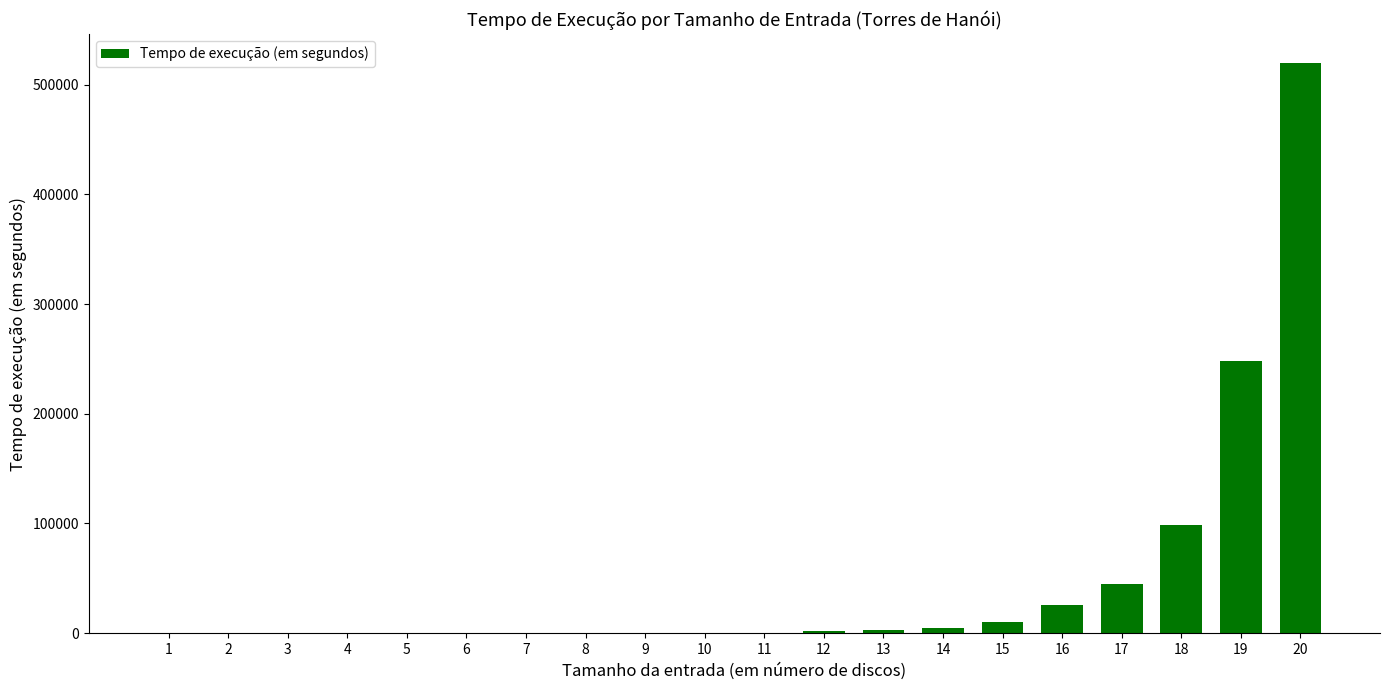

Which category has the highest value across all series?

20